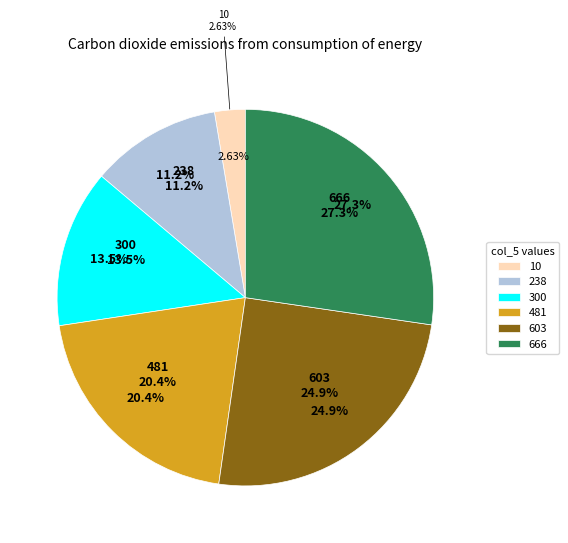

Is there any slice that represents more than half of the pie?

No